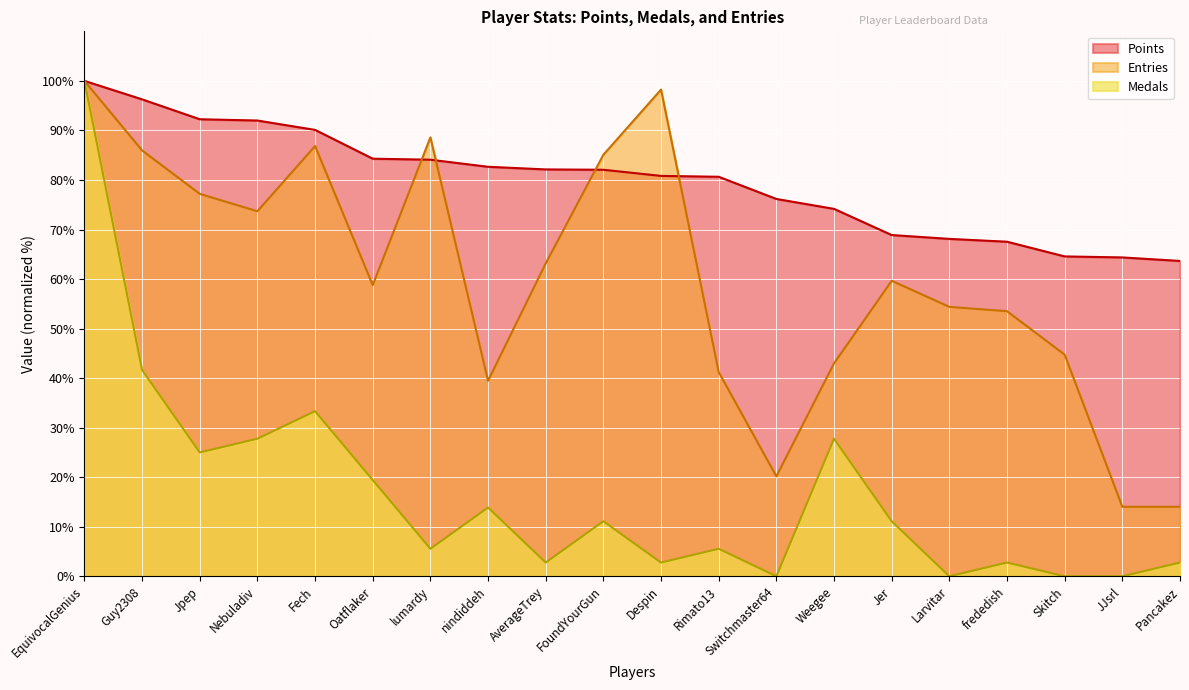

What value does the Points series have at Rimato13?

80.6